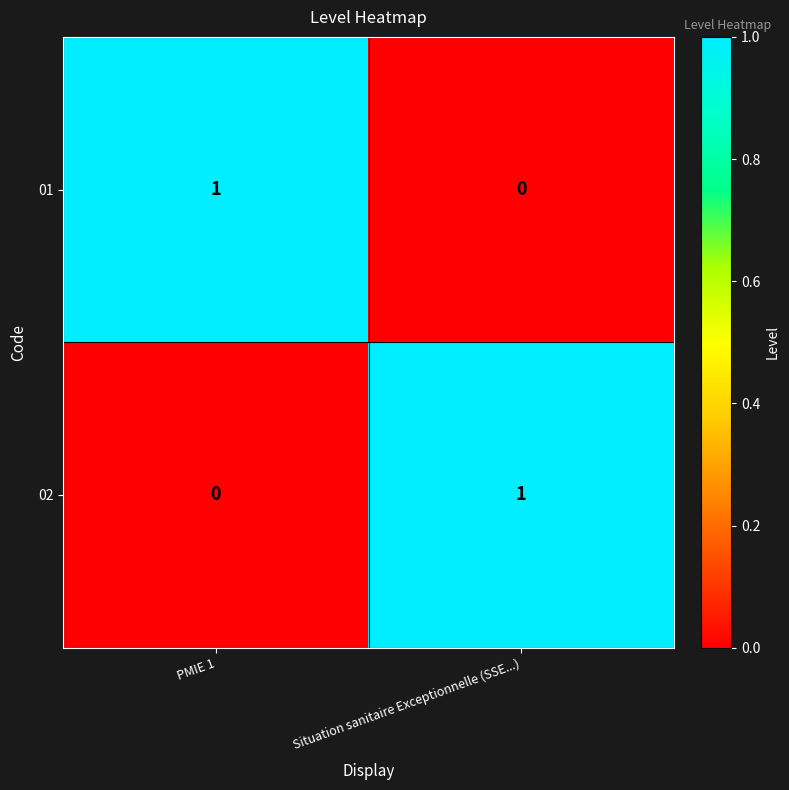

Is the value of 01 at Situation sanitaire Exceptionnelle (SSE...) greater than the value of 02 at Situation sanitaire Exceptionnelle (SSE...)?

No